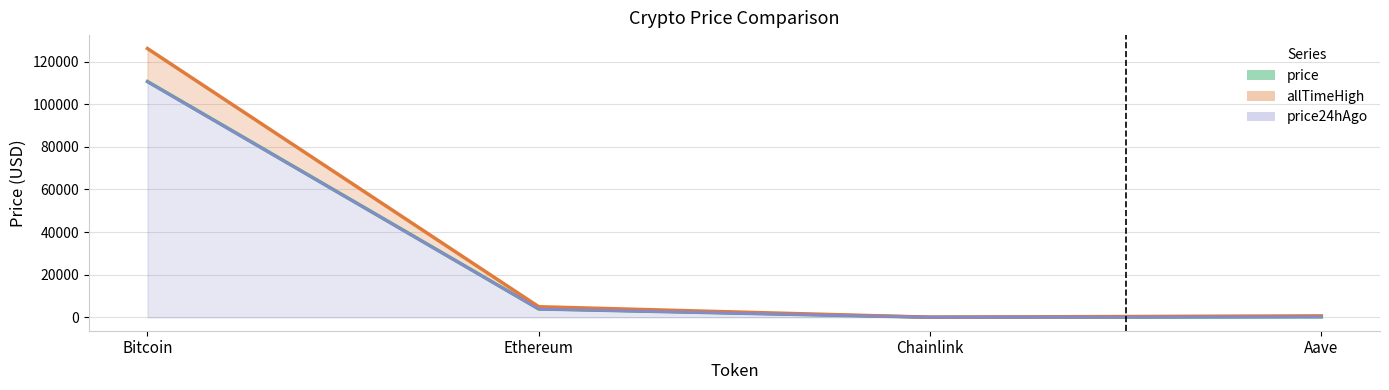

What position from the right is Chainlink?

2